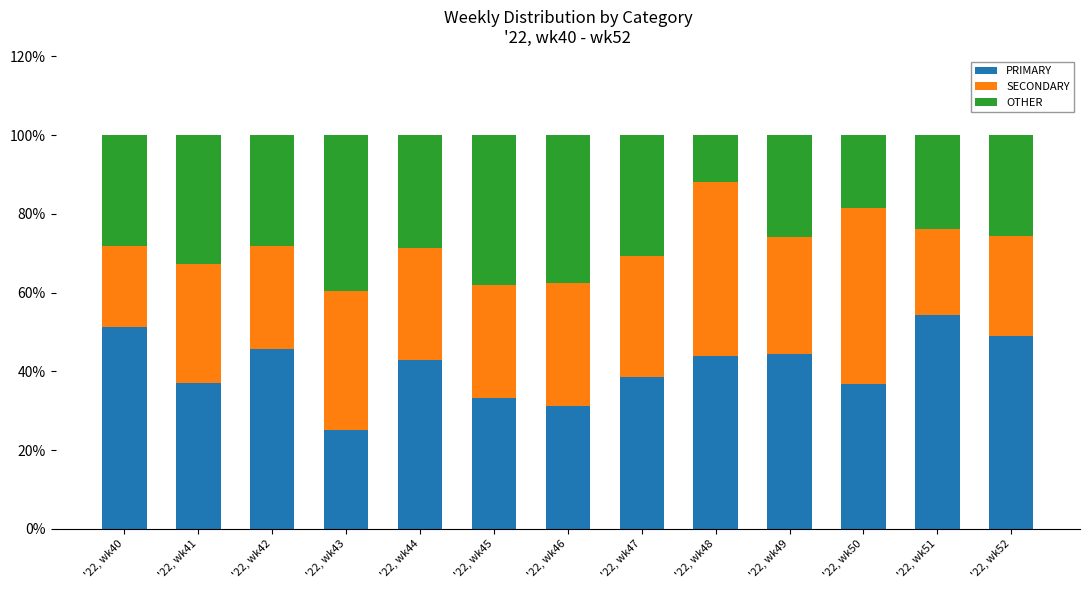

What is the difference between the PRIMARY values at '22, wk51 and '22, wk45?

21.0